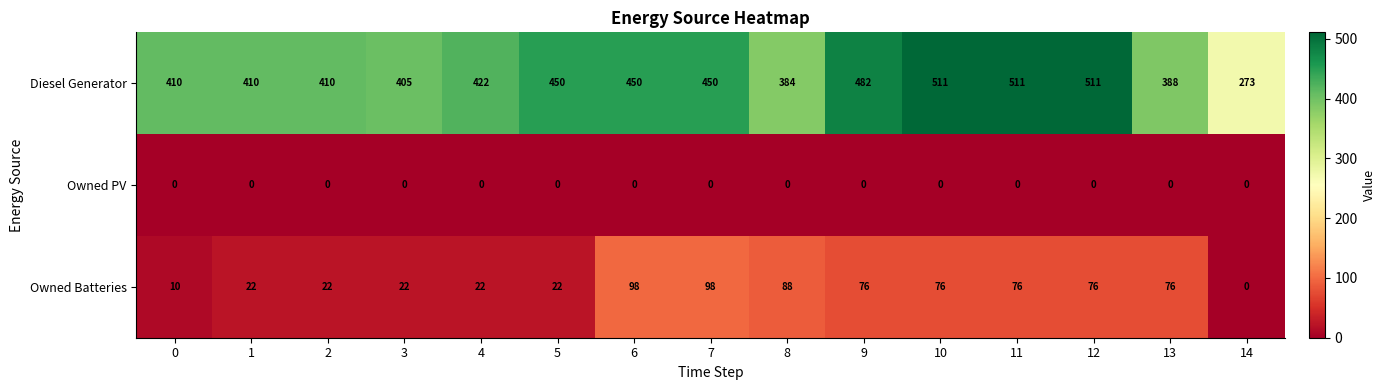

Which series has the largest total across all categories?

Diesel Generator